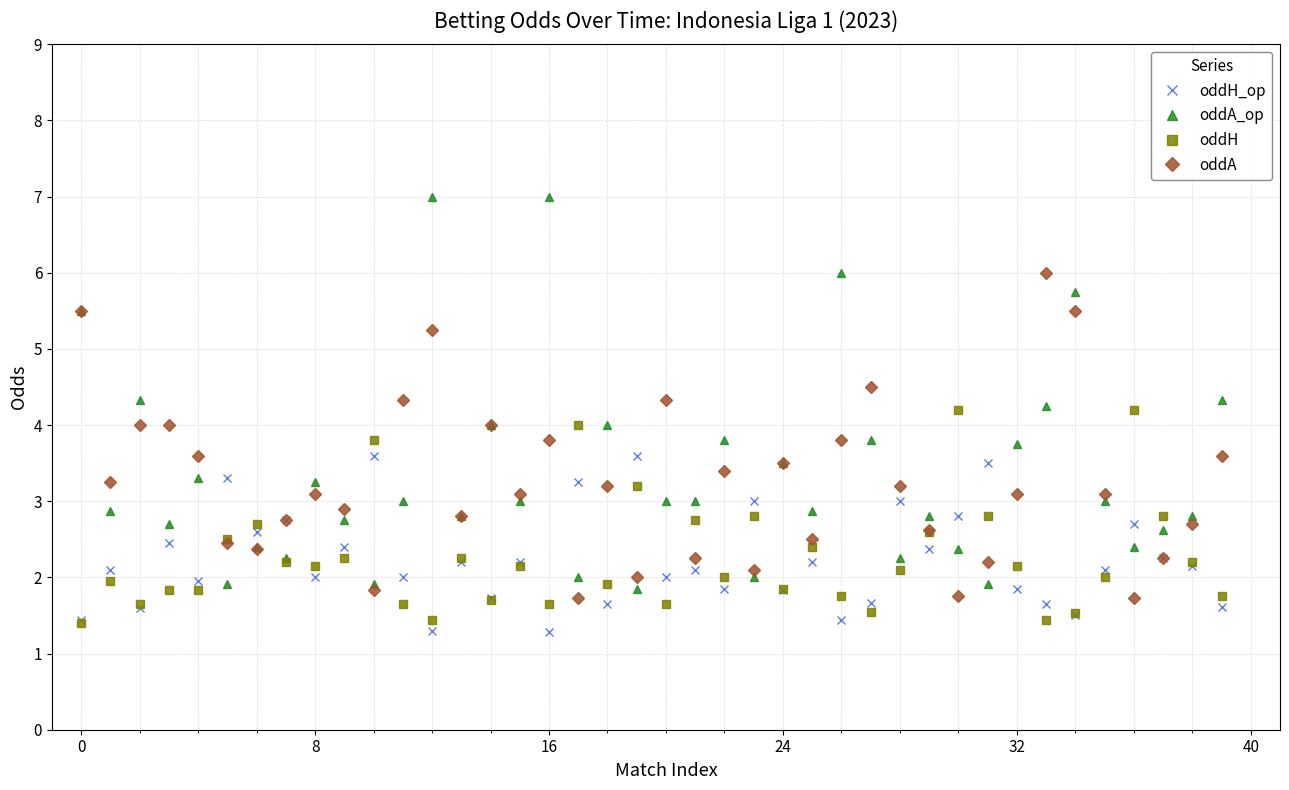

Rank the series by their maximum value, from highest to lowest.

oddA_op, oddA, oddH, oddH_op